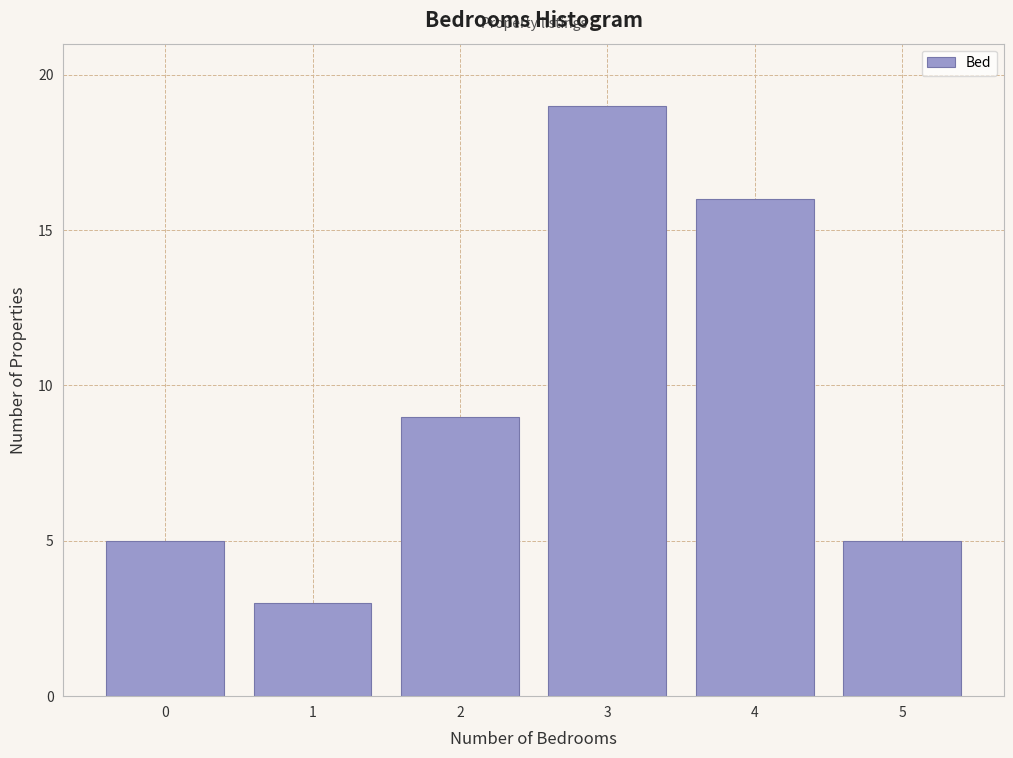

Reading left to right, transcribe all the data shown in this chart.

0=5	1=3	2=9	3=19	4=16	5=5